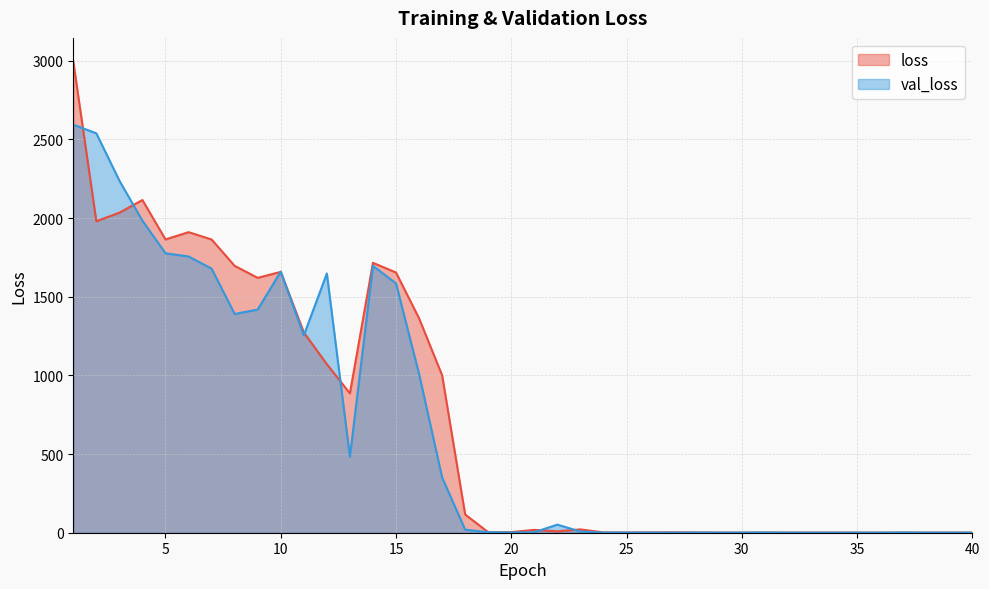

At which label is loss closest to 1498?

9.0